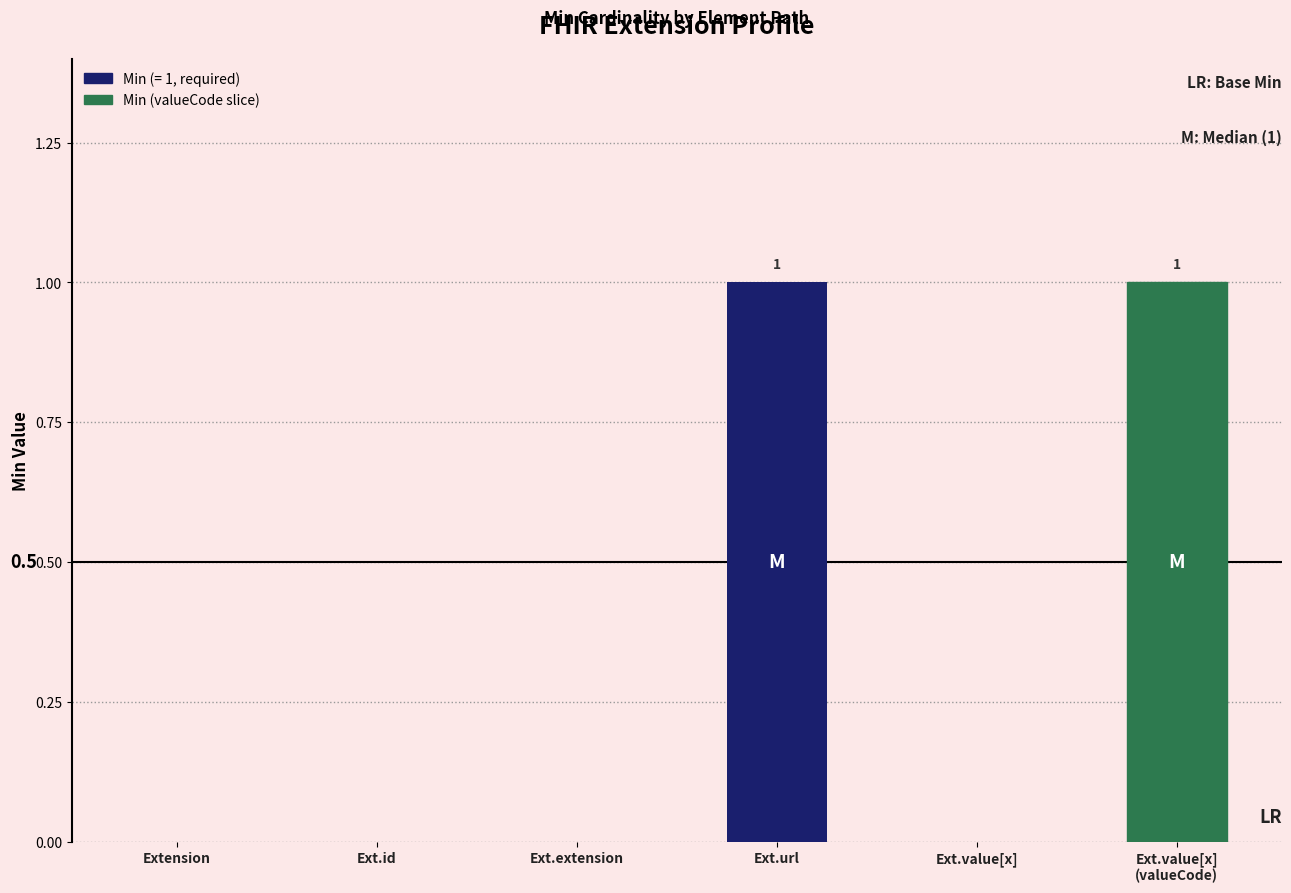

What is the difference between the values at Ext.url and Ext.value[x]?

1